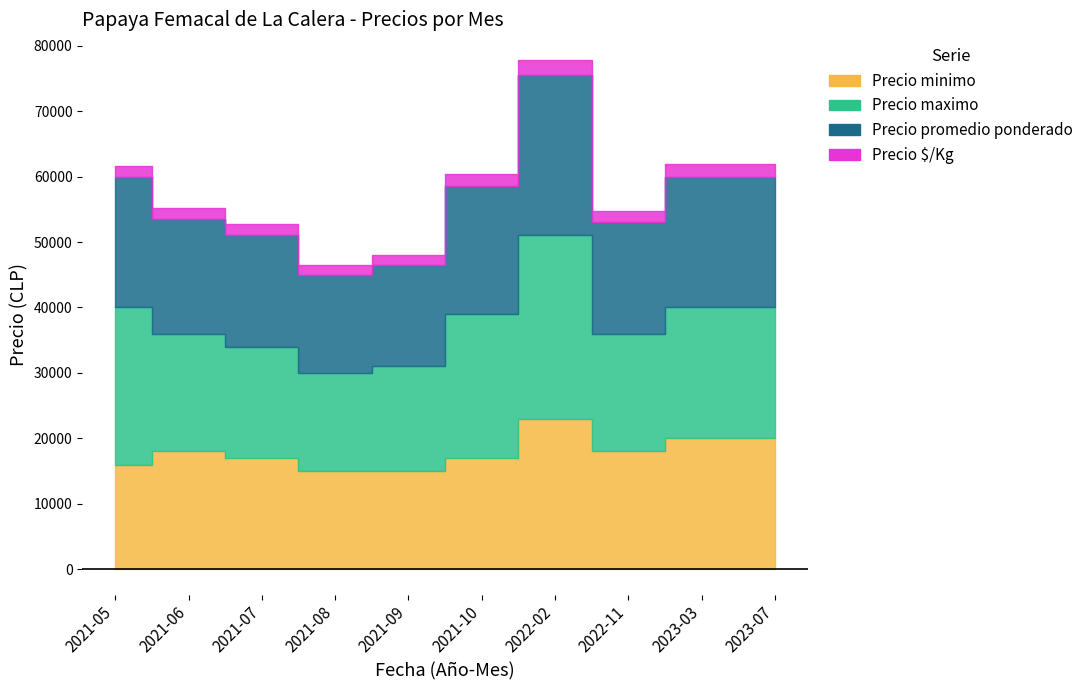

The value of Precio promedio ponderado at 2021-06 is 17500. True or false?

True